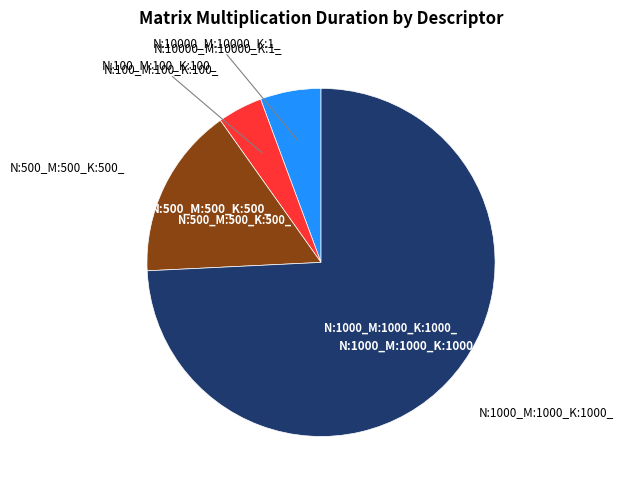

Is there a majority slice in this chart?

Yes